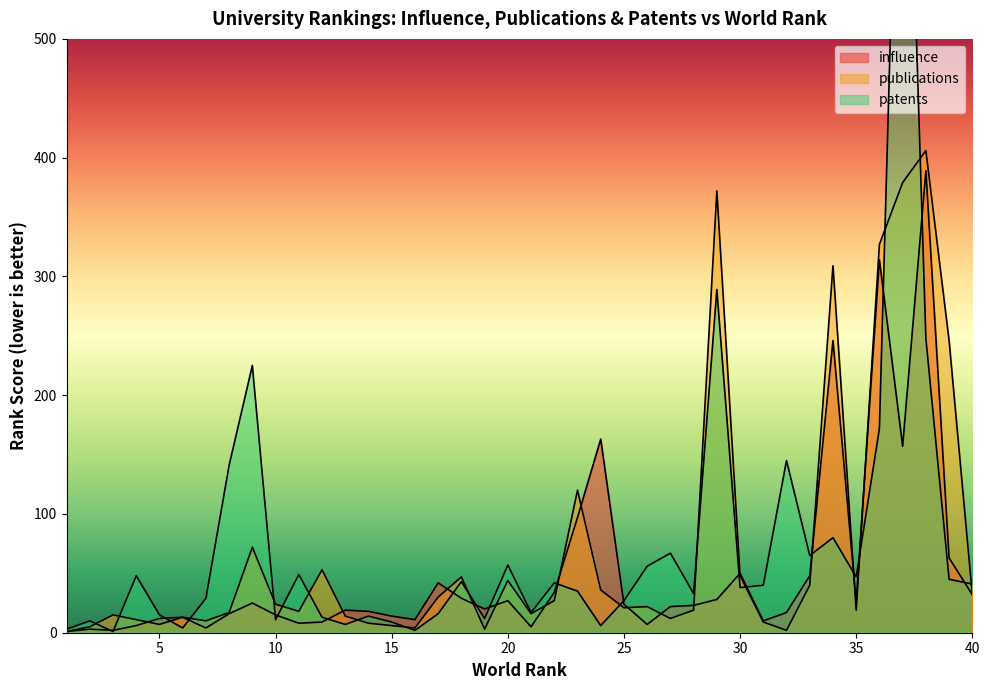

List the series in order of their overall mean, highest first.

patents, publications, influence